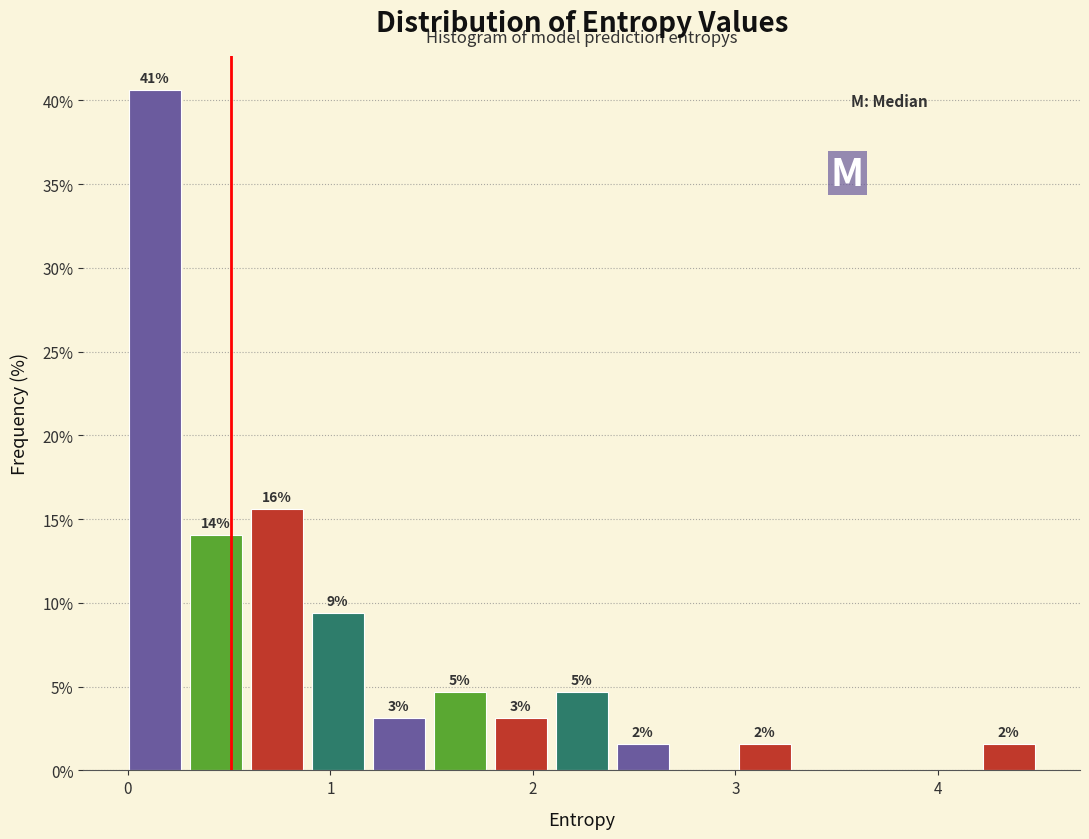

Read against the x-axis, roughly where is the centre of the tallest bar?

0.1